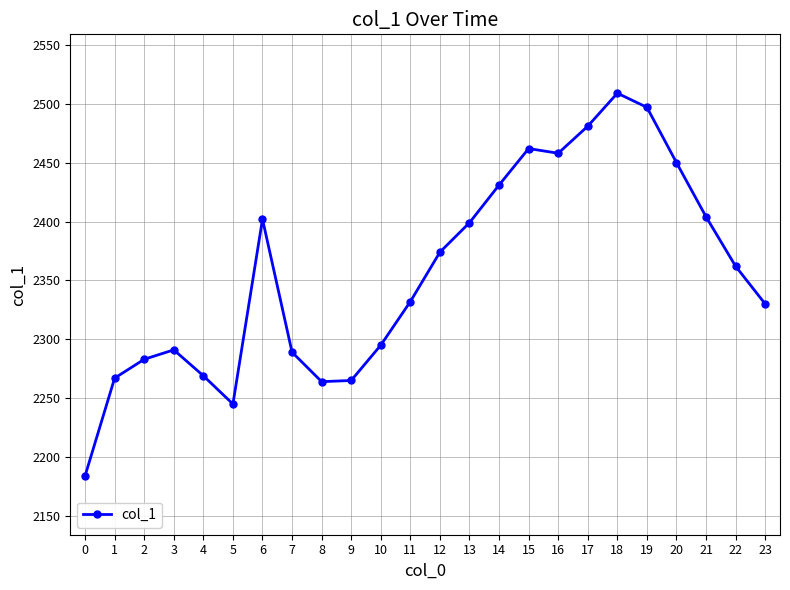

What value does the data have at 9?

2265